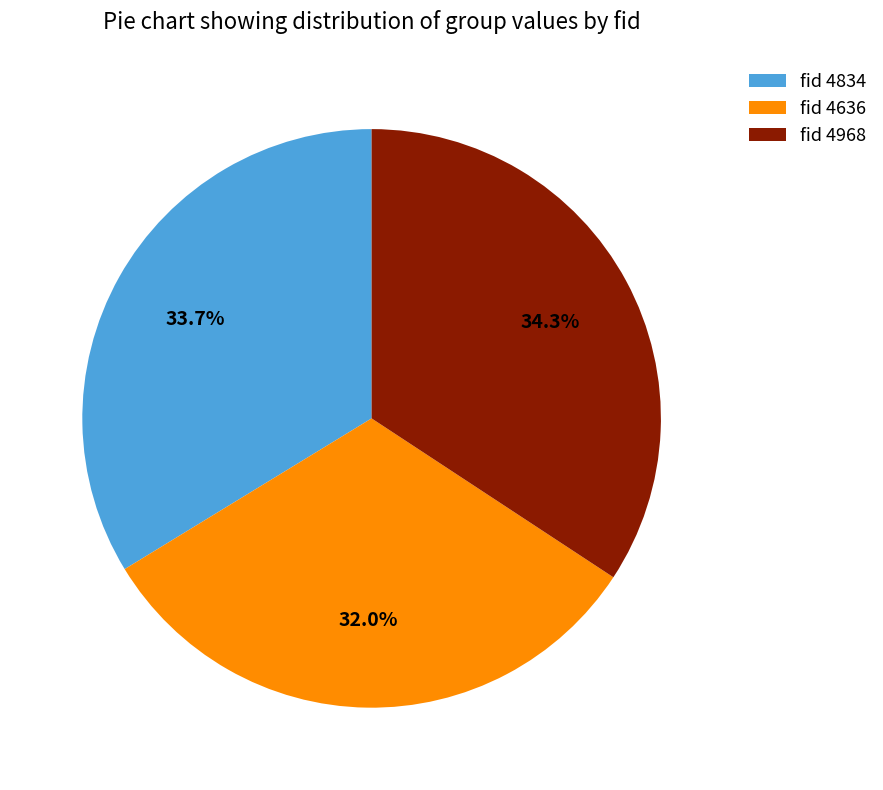

Between fid 4636 and fid 4834, which is larger?

fid 4834